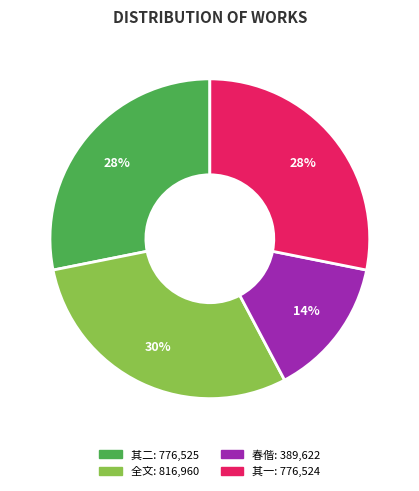

To the nearest percent, what is the average slice percentage?

25%